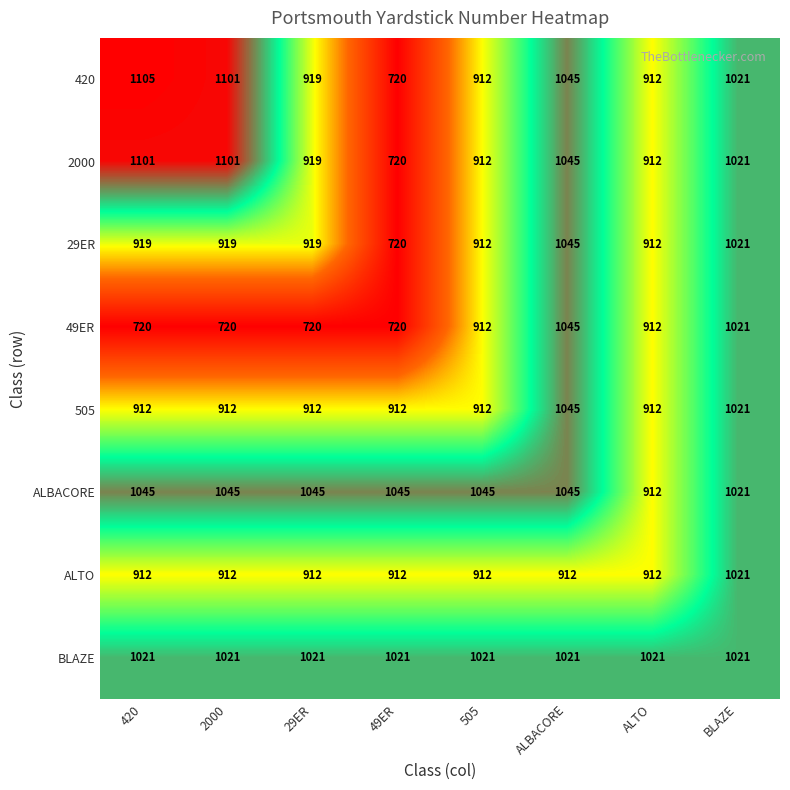

Which series has the widest spread of values?

420